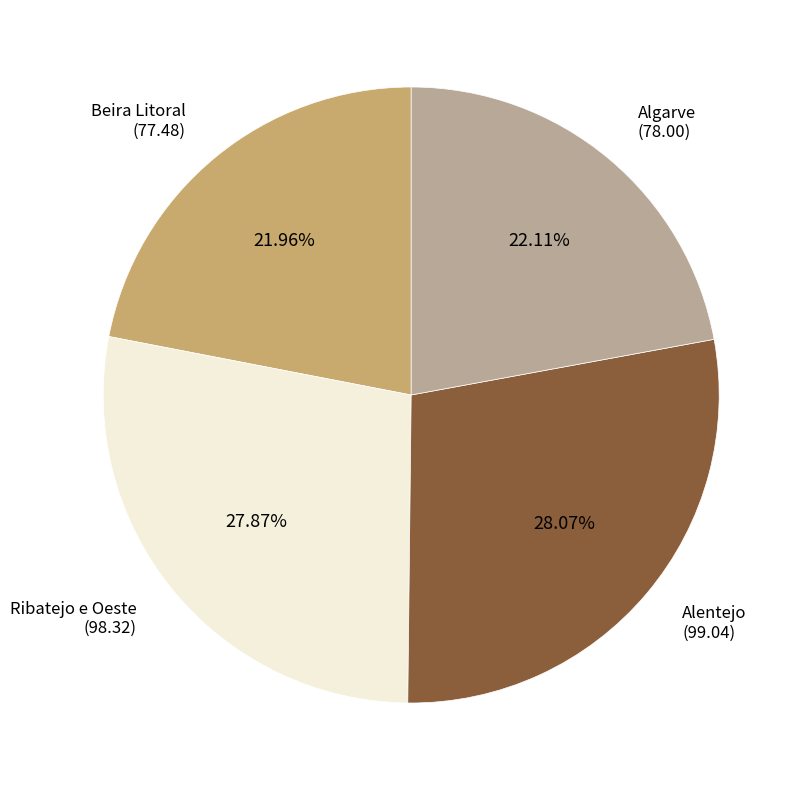

Is the sum of Beira Litoral and Algarve greater than half?

No